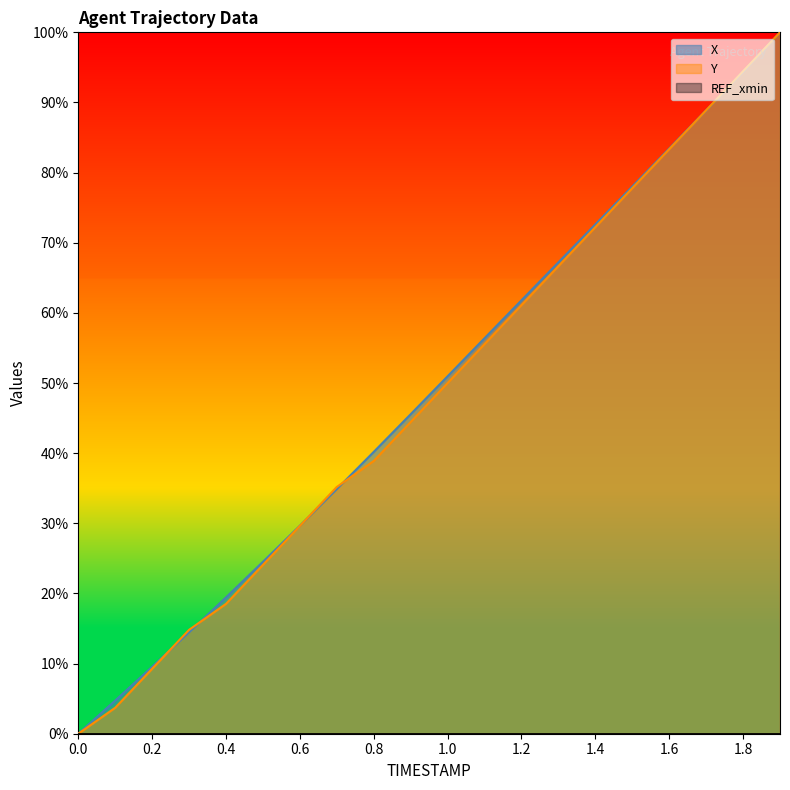

At how many categories does at least one series exceed 0?

19